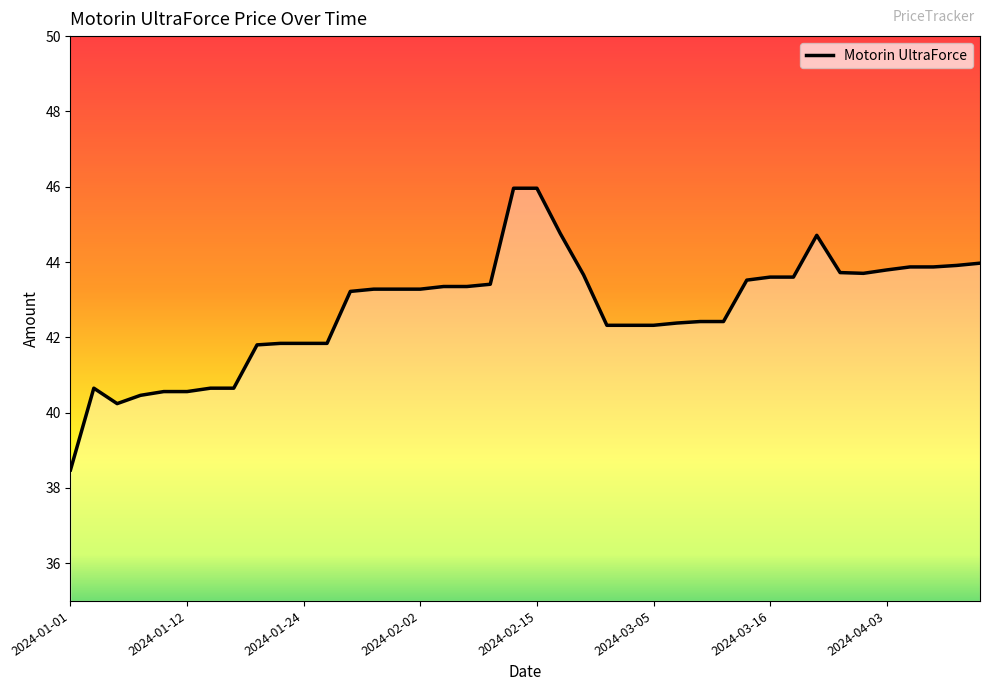

What is the minimum value shown in the chart?

38.5